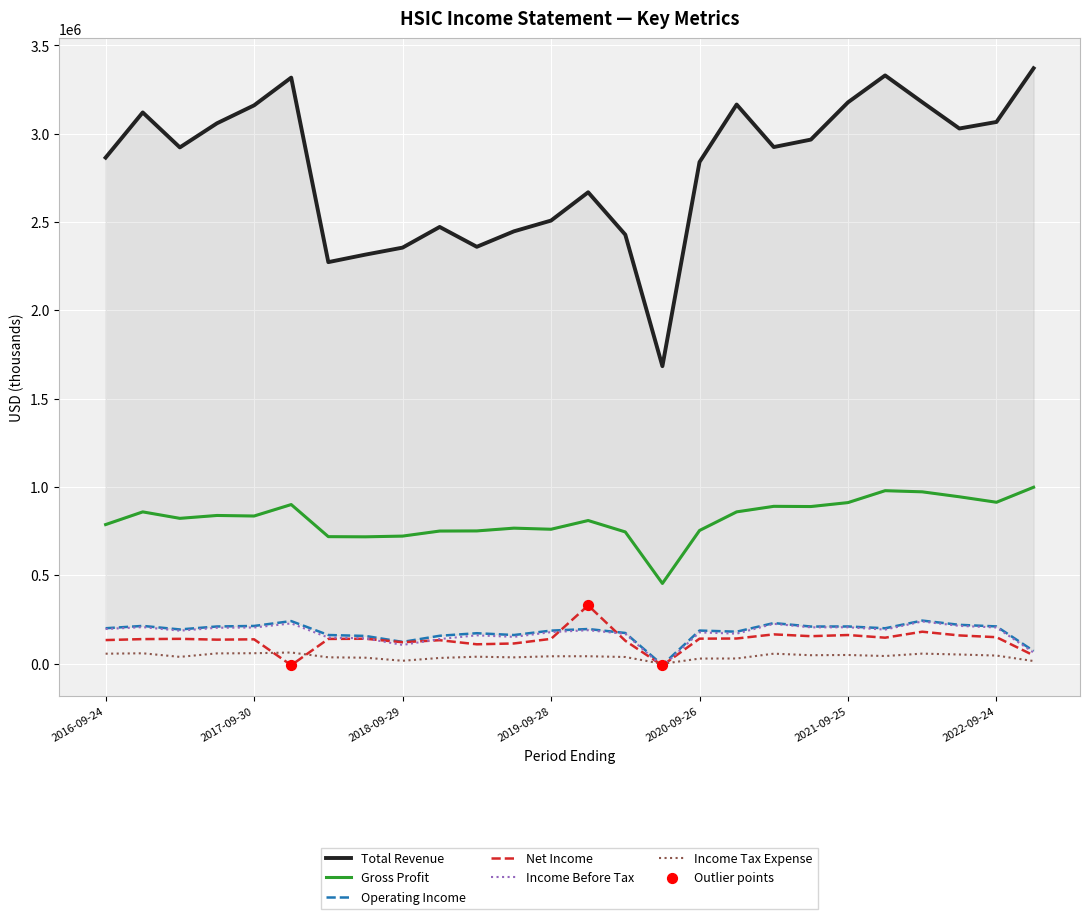

Which series has the largest total across all categories?

Total Revenue